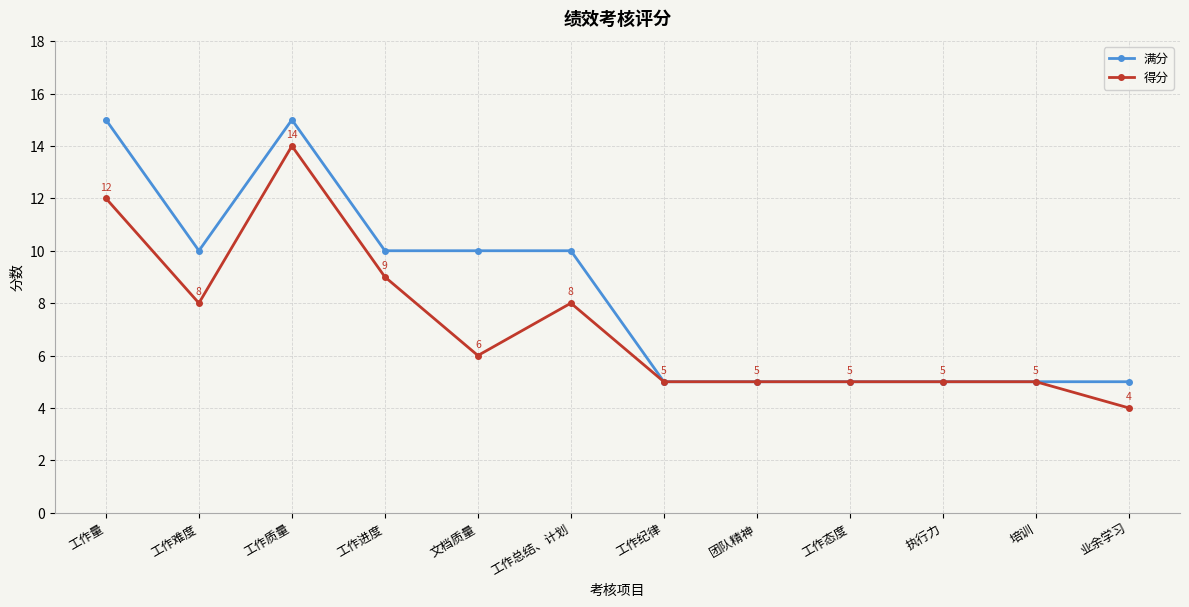

Which series changed the most between 文档质量 and 执行力?

满分